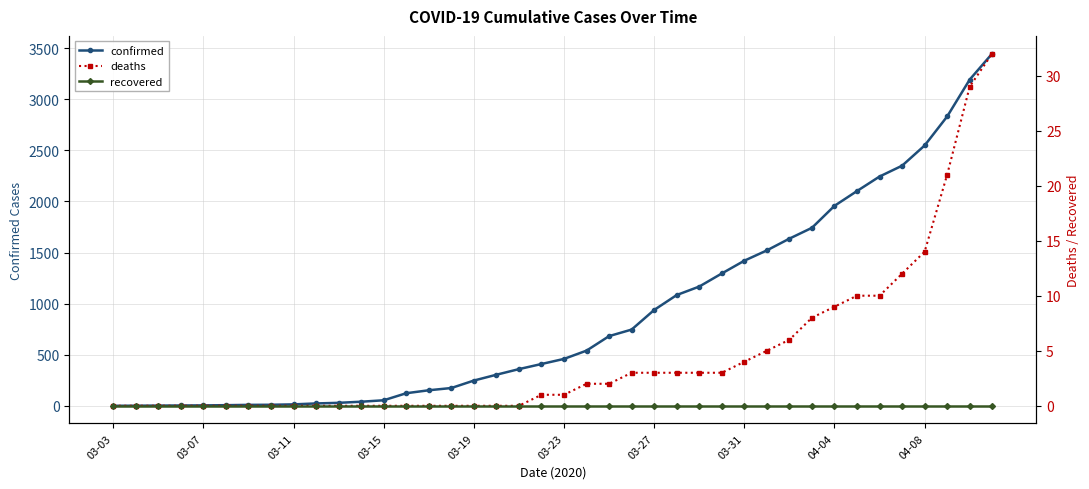

Between 30 and 37, which series saw the biggest shift?

confirmed